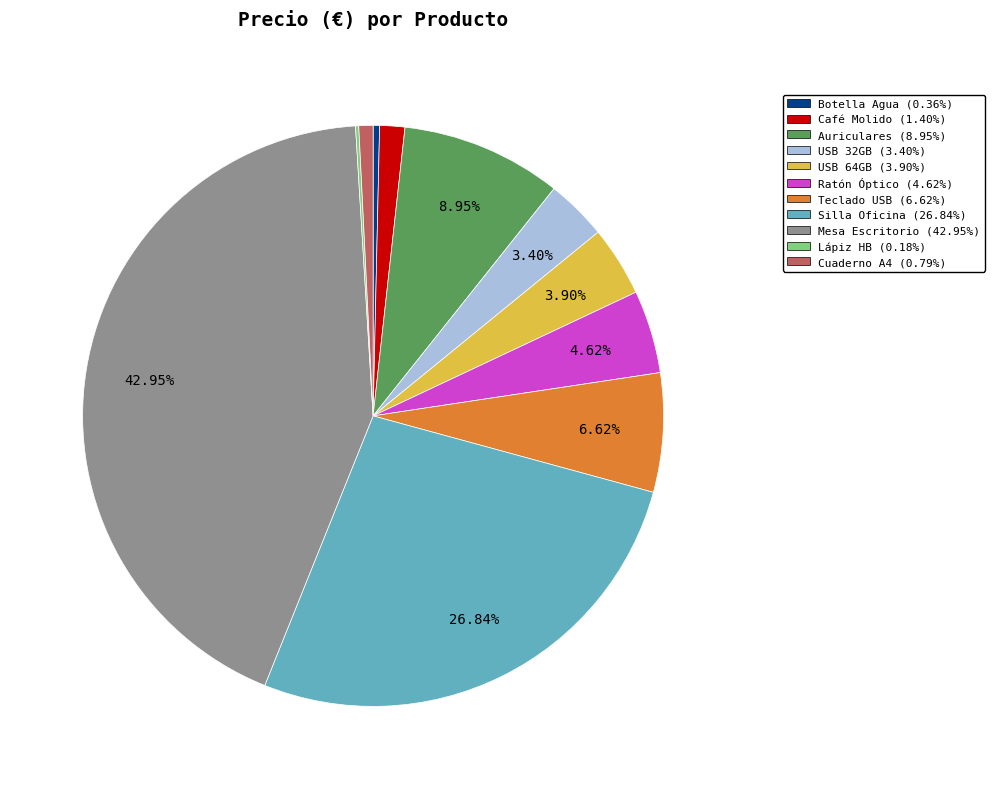

Approximately how many times larger is the value at Botella Agua compared to Ratón Óptico?

0.1